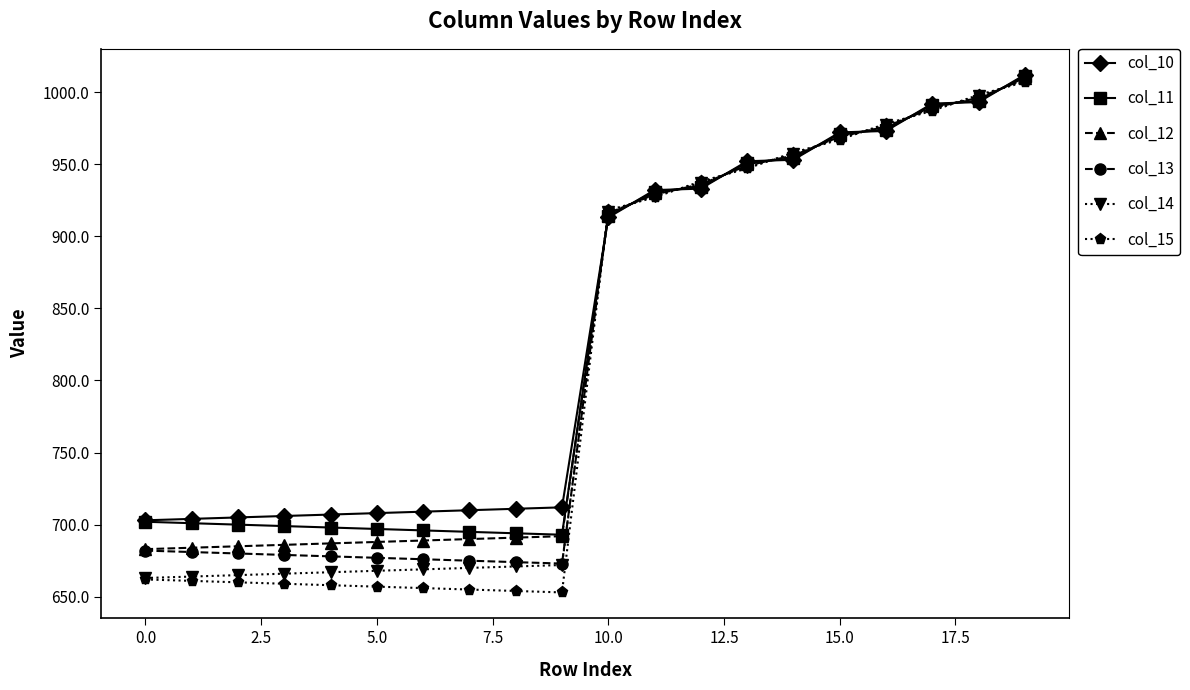

What is the sum of all col_12 values?

16500.0